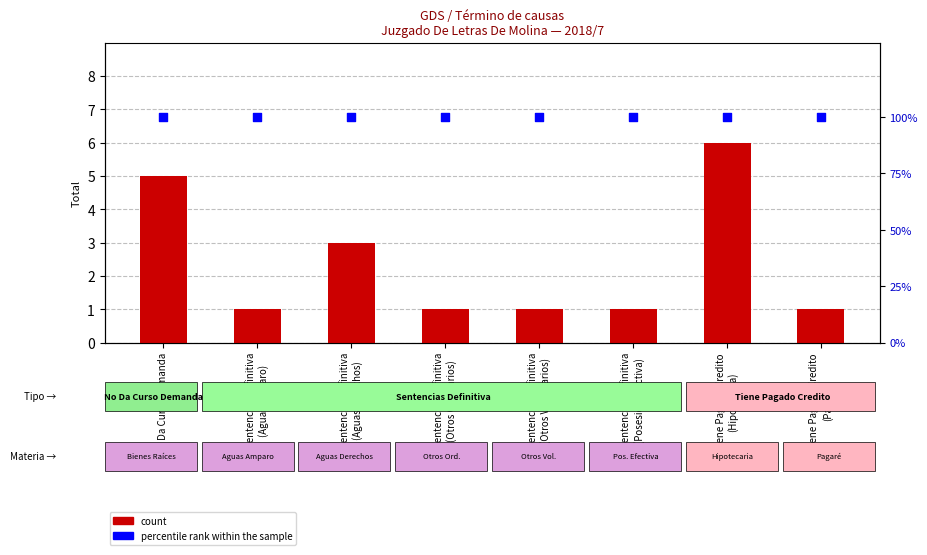

What are all the series names shown in the legend?

count, percentile rank within the sample